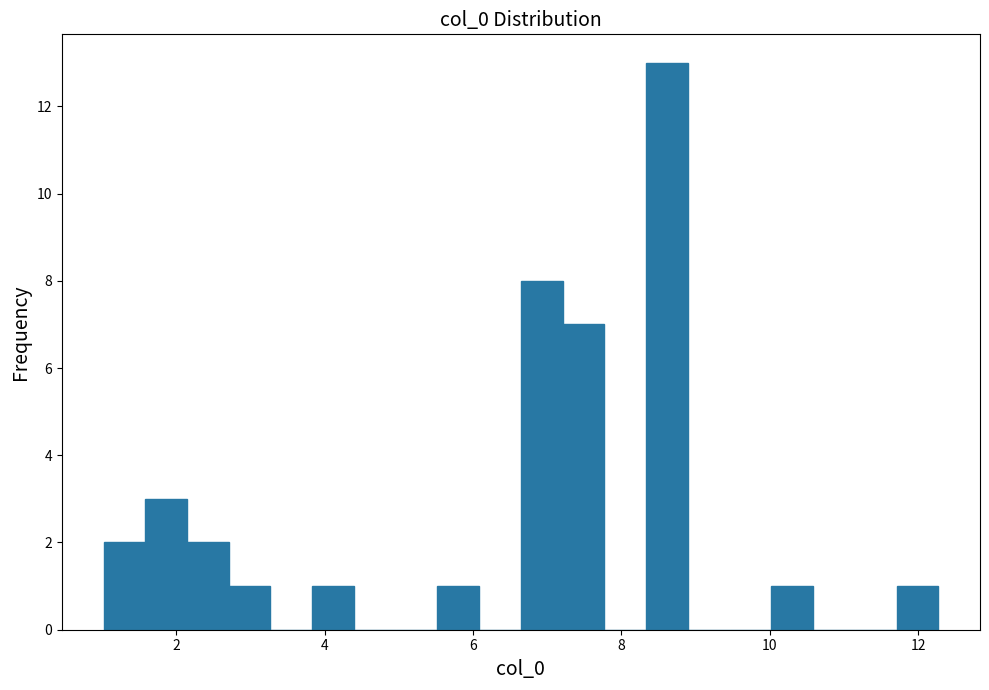

Read against the x-axis, roughly where is the centre of the tallest bar?

8.6